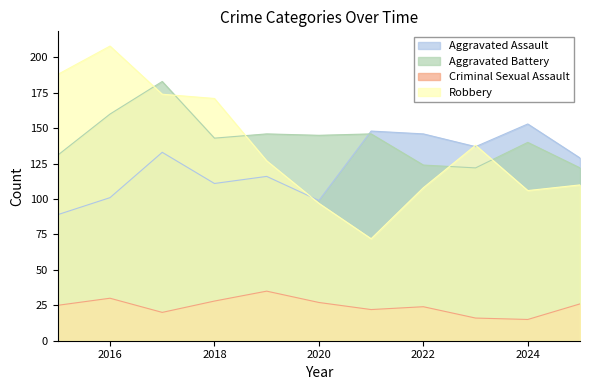

What is the maximum value for Criminal Sexual Assault?

35